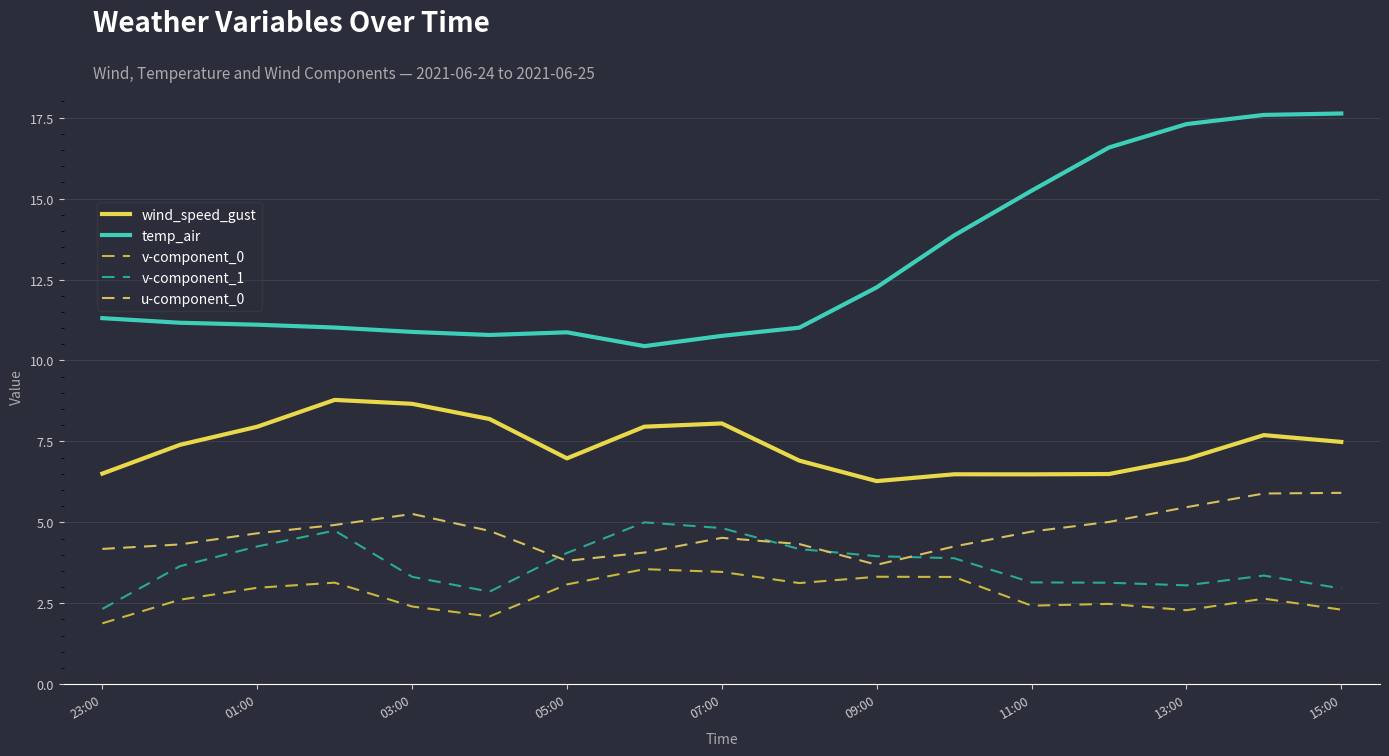

What is the average value of the v-component_0 series?

2.8